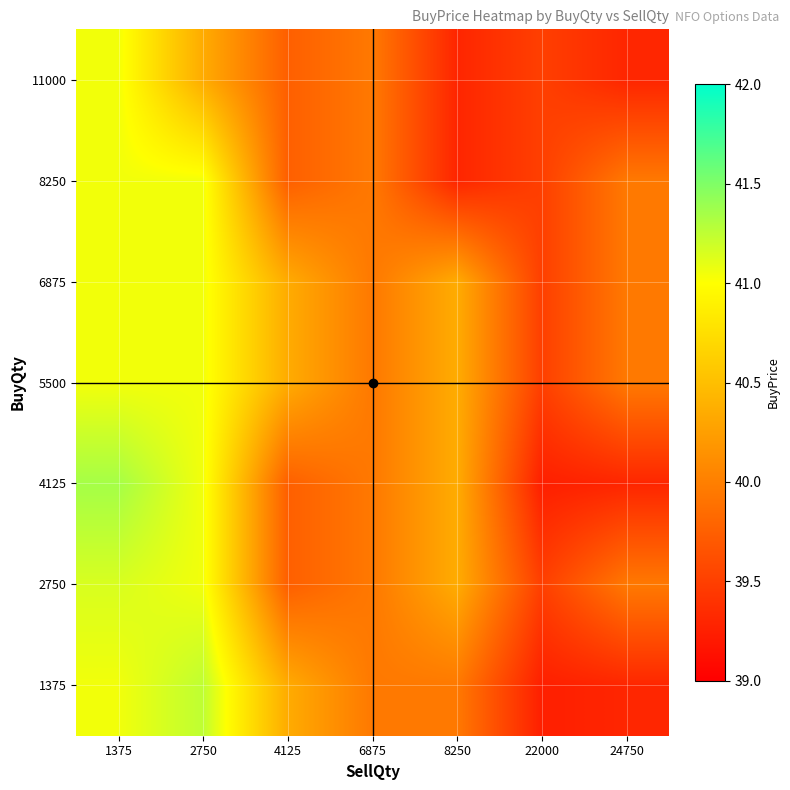

Which has a higher value, 22000 or 4125?

4125